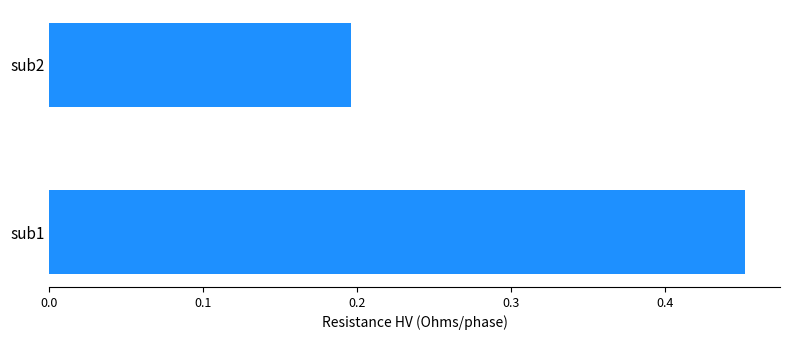

What is the average value?

0.3